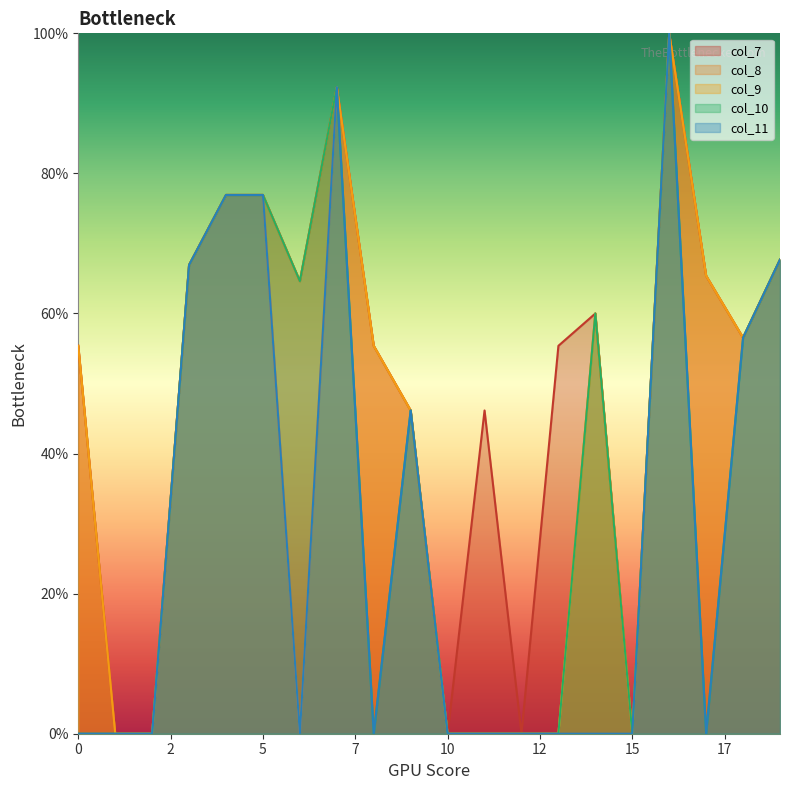

How many values in col_9 are above zero?

13